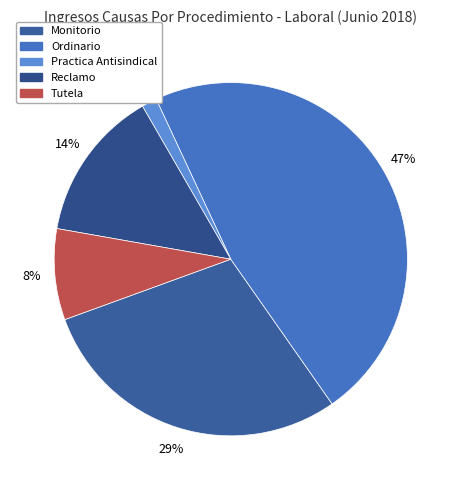

Is Ordinario the majority of the pie?

No